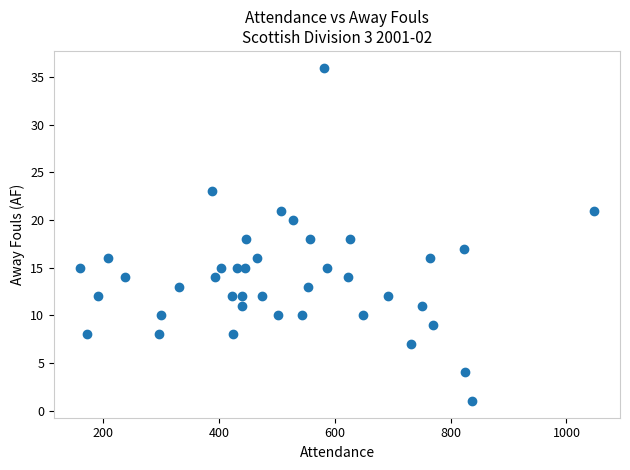

What is the range of Y values (max minus min)?

35